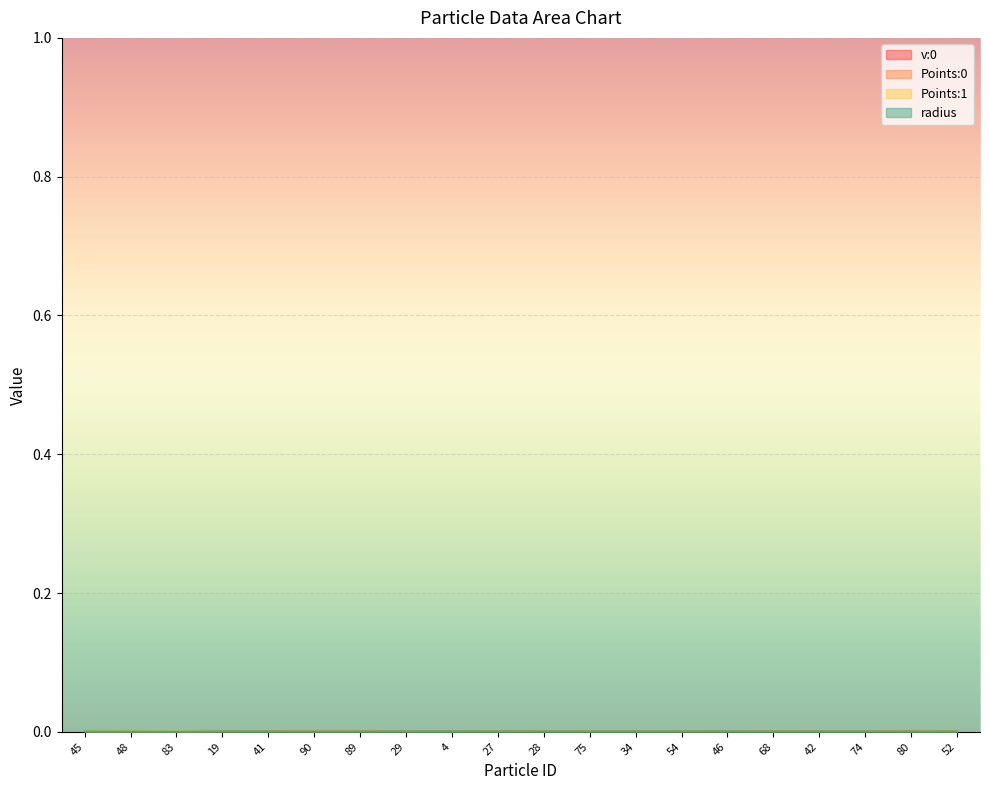

What is the label of the 15th point from the left?

46